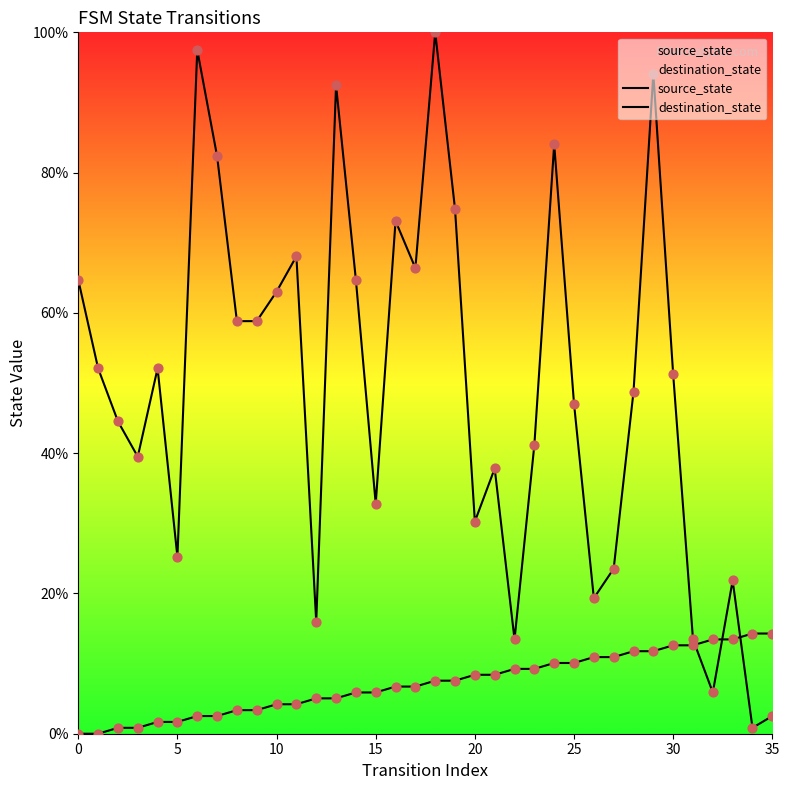

Which series reaches the minimum Y coordinate?

source_state